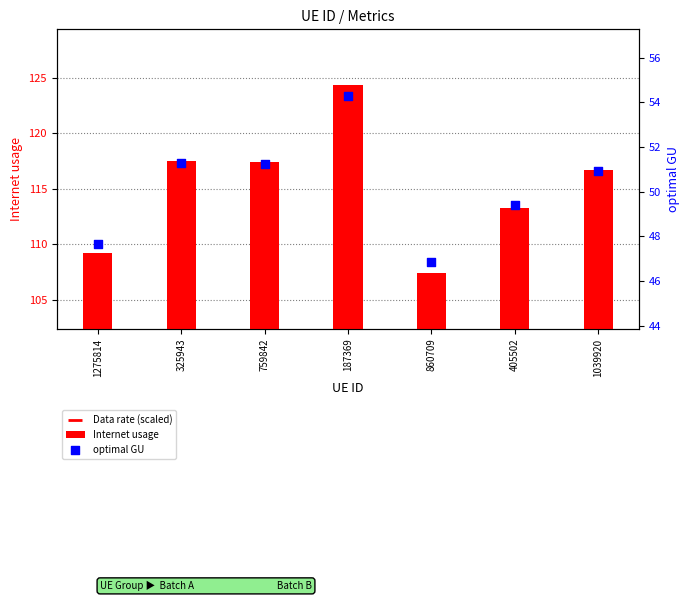

Which series has the largest total across all categories?

Internet usage